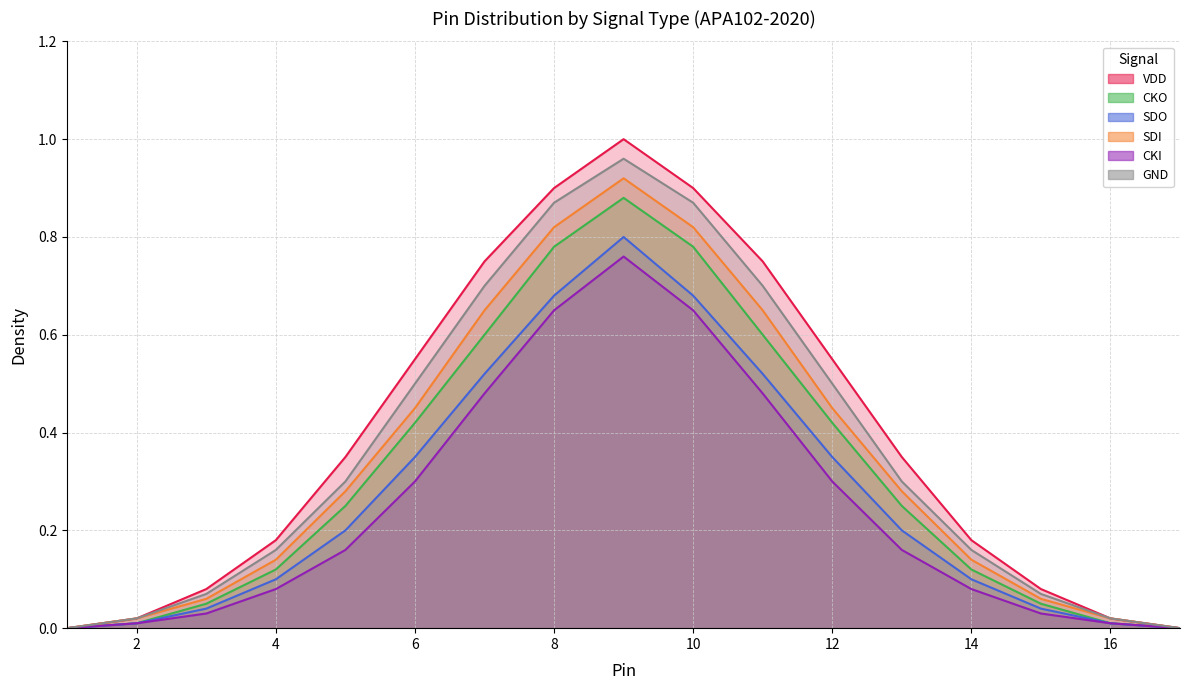

What is the sum of the GND values at 10 and 4?

1.0